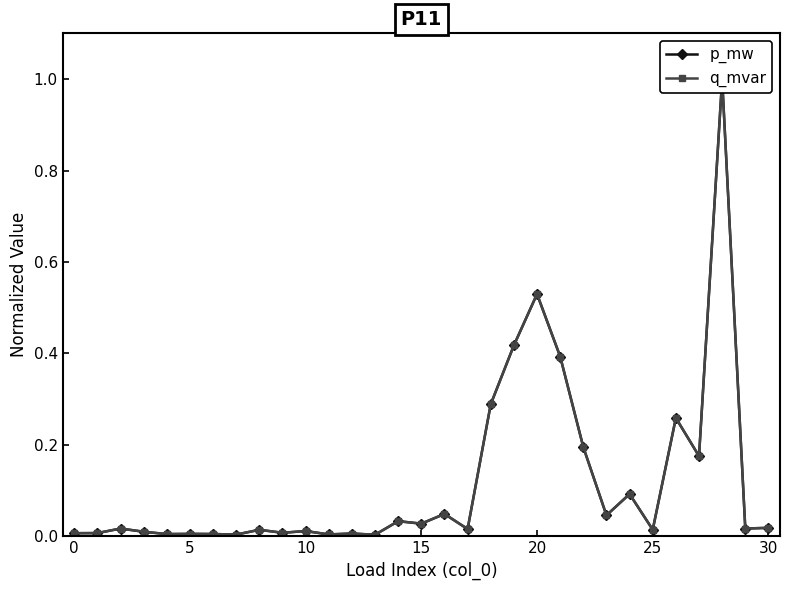

At how many categories does at least one series exceed 0?

31